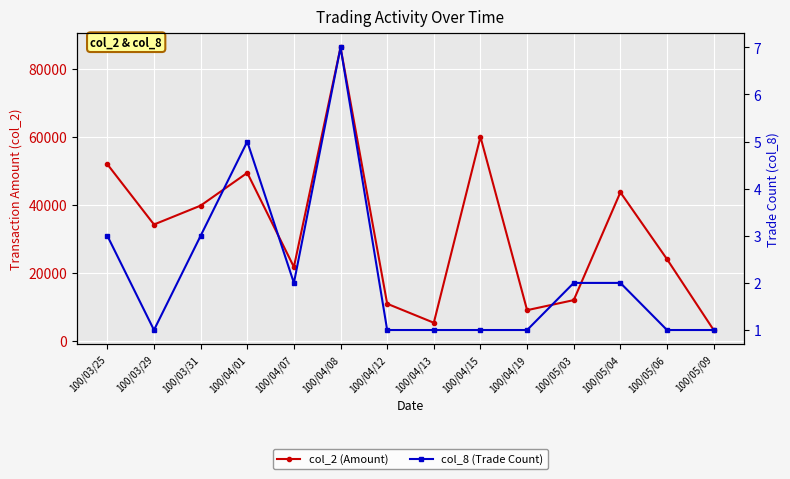

What is the difference between the highest and lowest values at 100/03/29?

34199